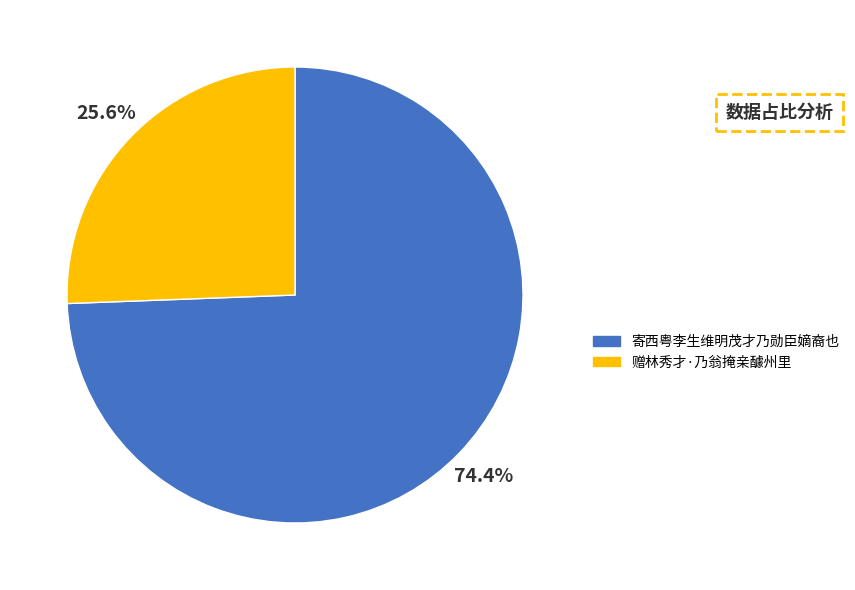

What is the majority slice?

寄西粤李生维明茂才乃勋臣嫡裔也